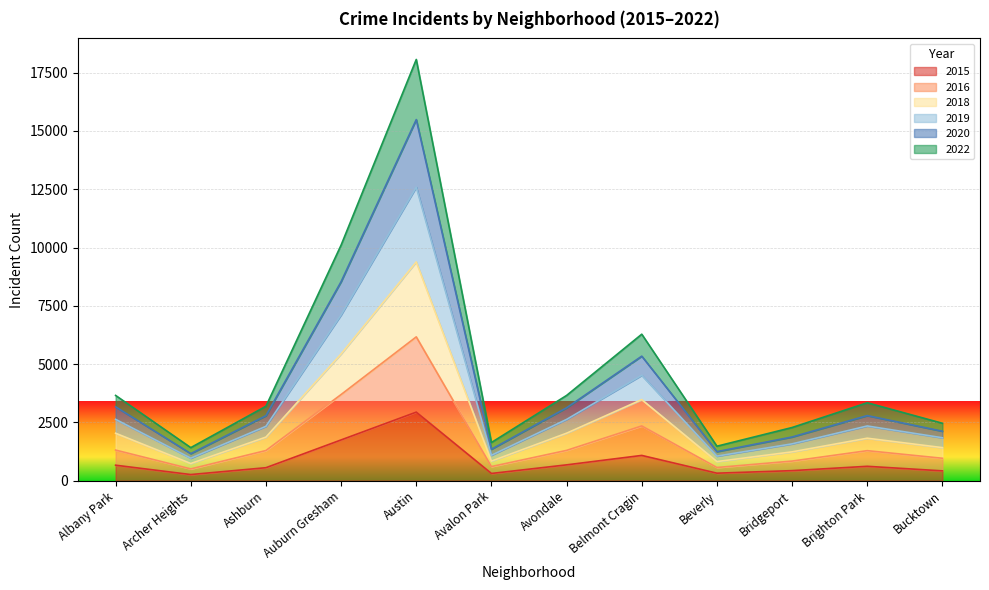

At which category is the sum across all series the highest?

Austin